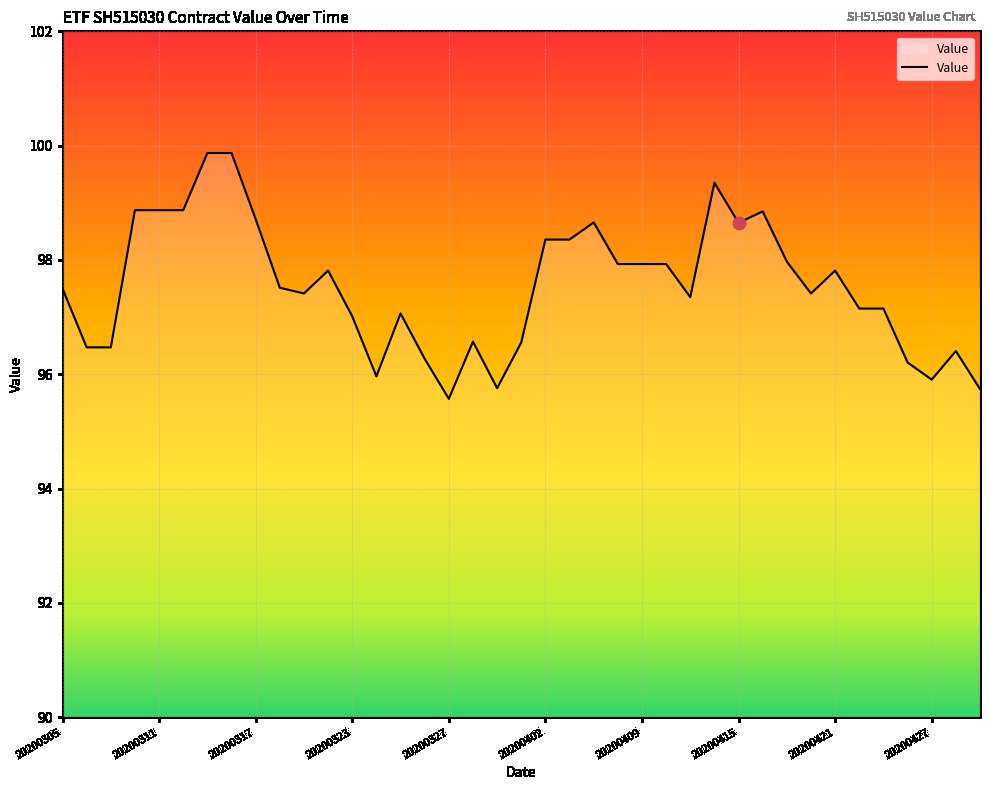

Does the chart display data point markers on the line(s)?

No